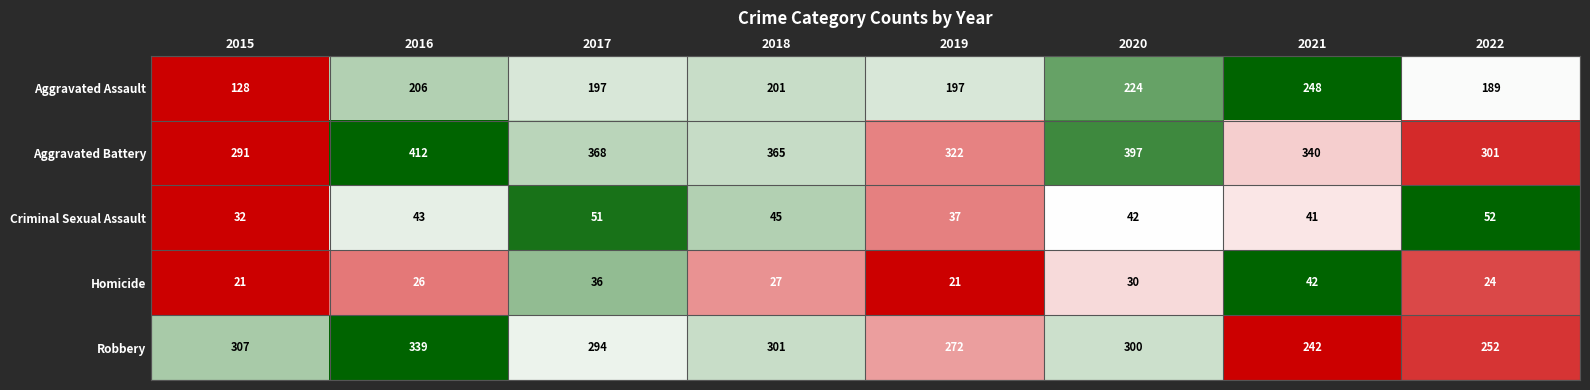

Is the value of Criminal Sexual Assault at 2015 greater than the value of Homicide at 2019?

Yes